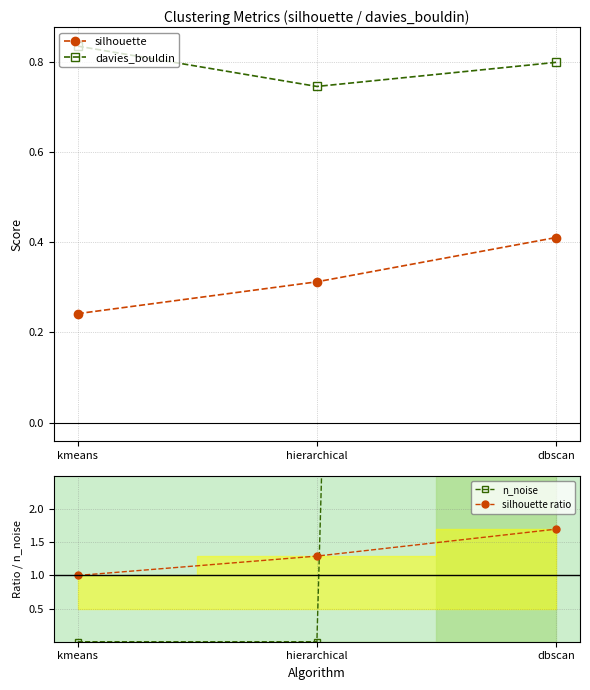

How many values in the n_noise series exceed 0?

1